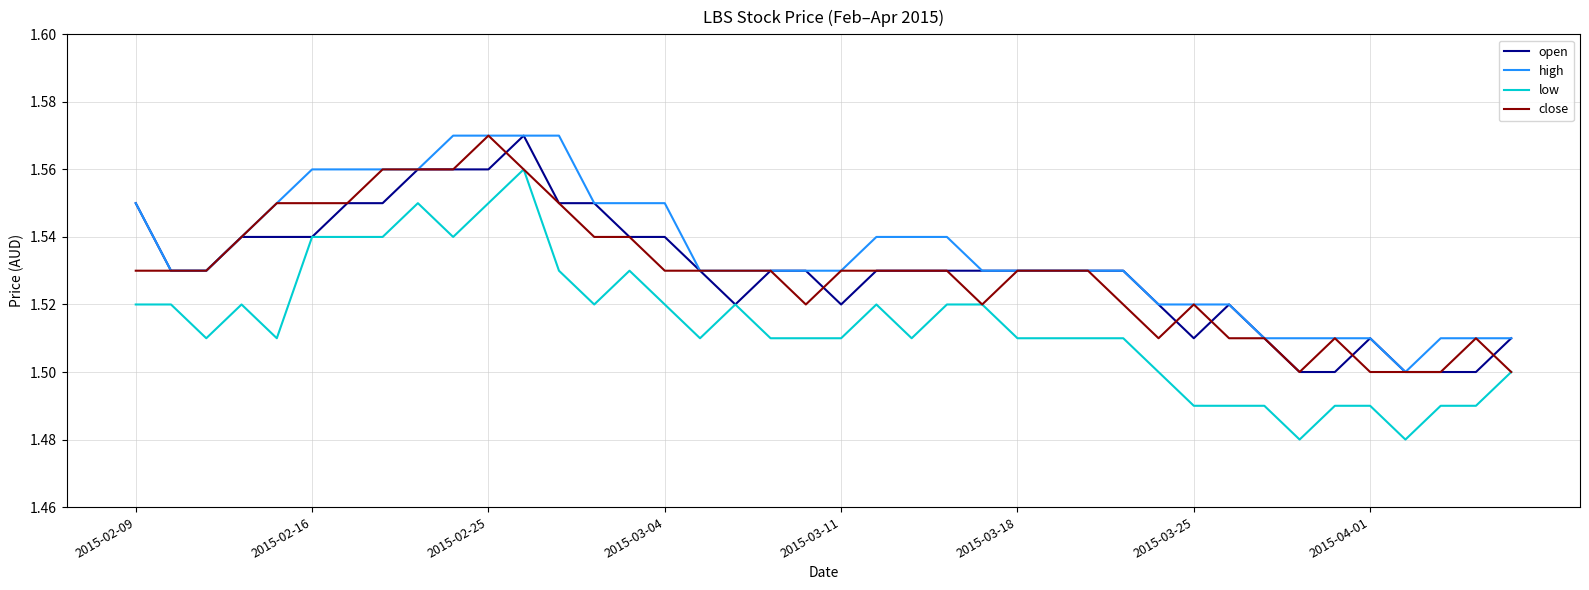

Which series has the largest range (max minus min)?

low